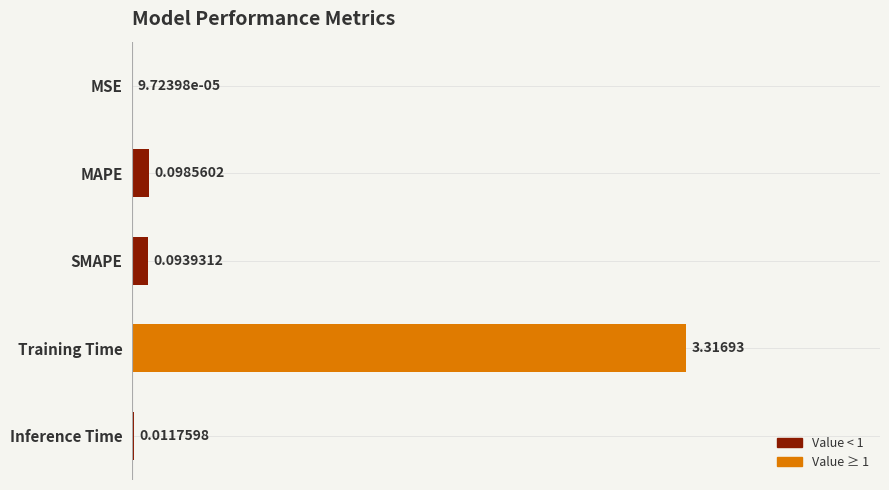

Where is the data nearest to the value 1?

MAPE